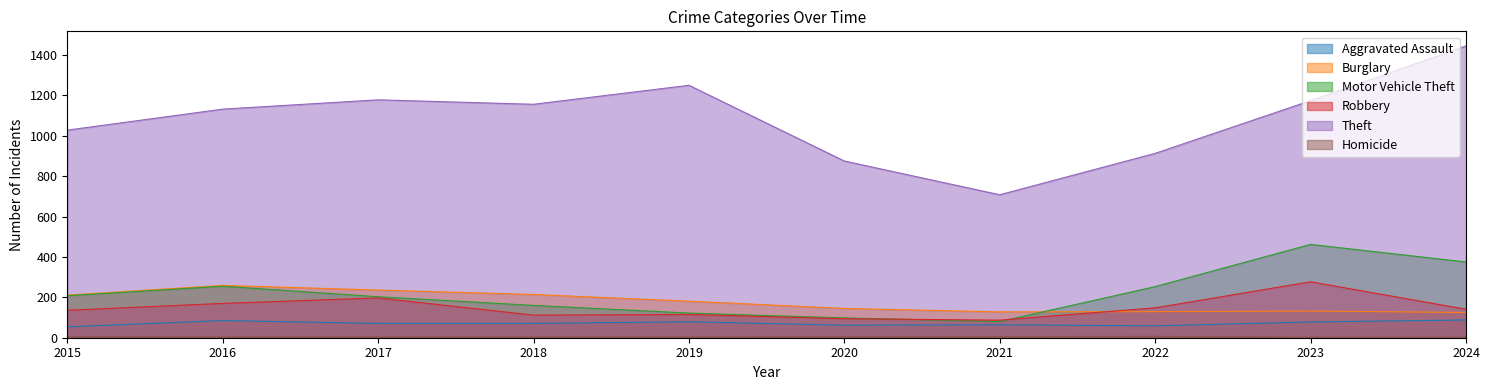

Read the Burglary value at 2021.

128